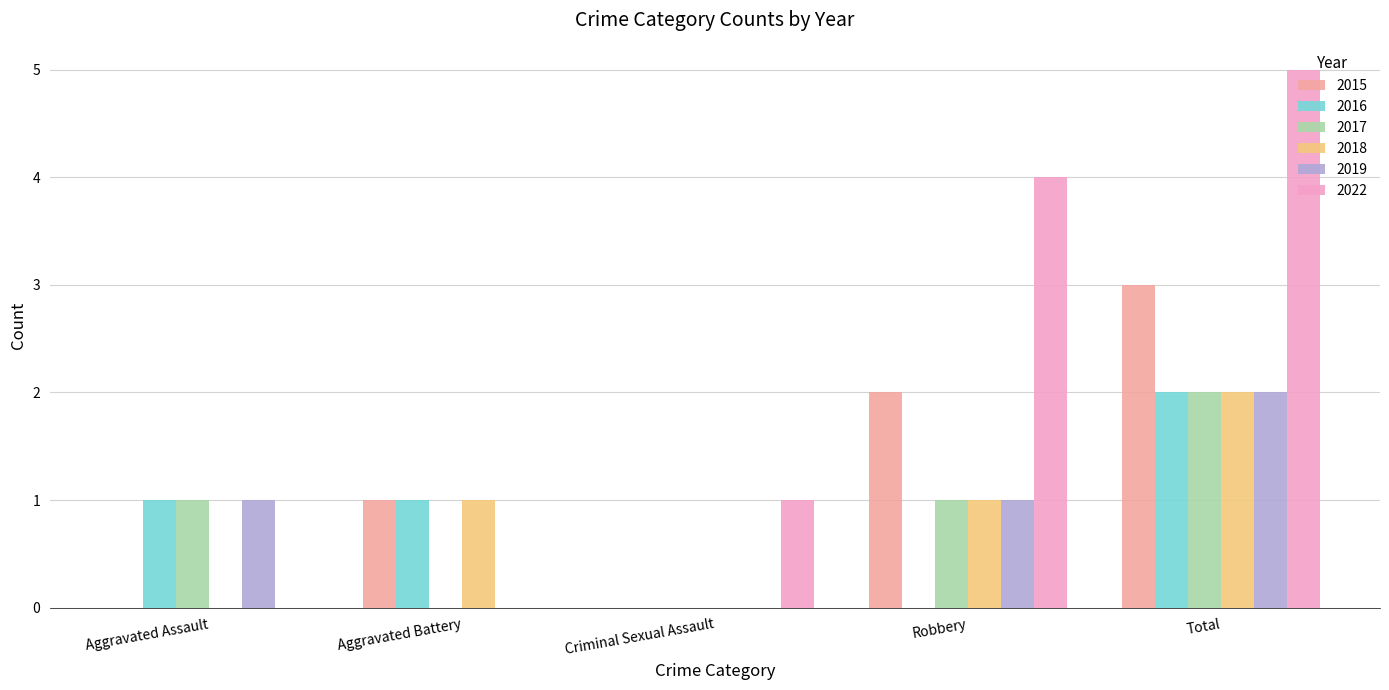

Between Aggravated Battery and Total, which series saw the biggest shift?

2022